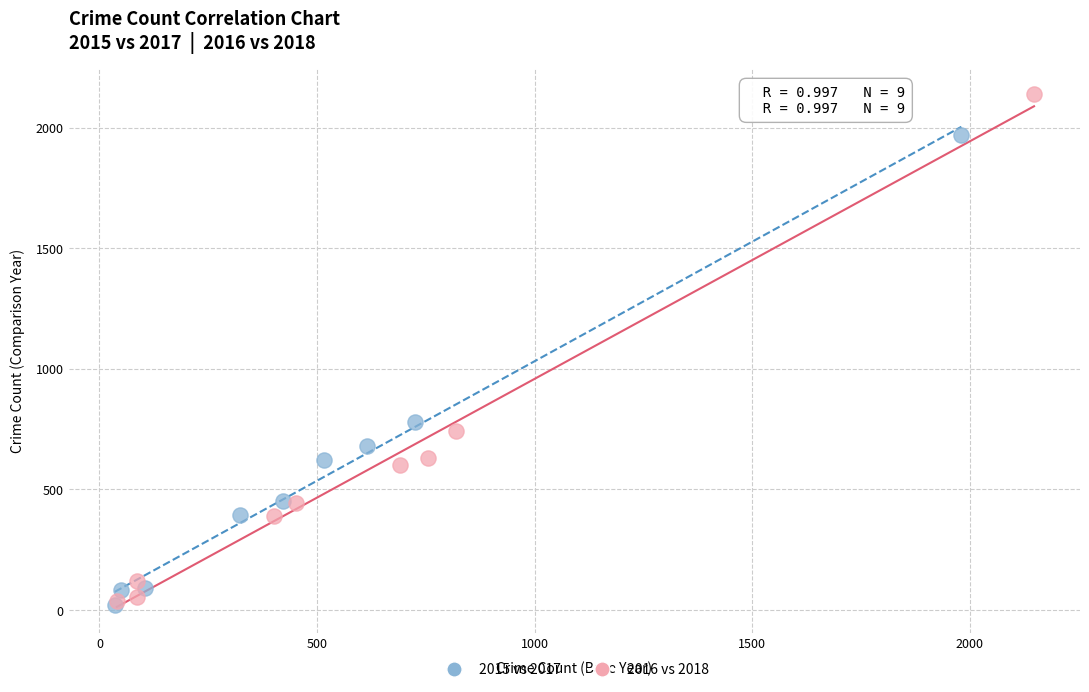

Which series has the largest Y range (max minus min)?

2016 vs 2018